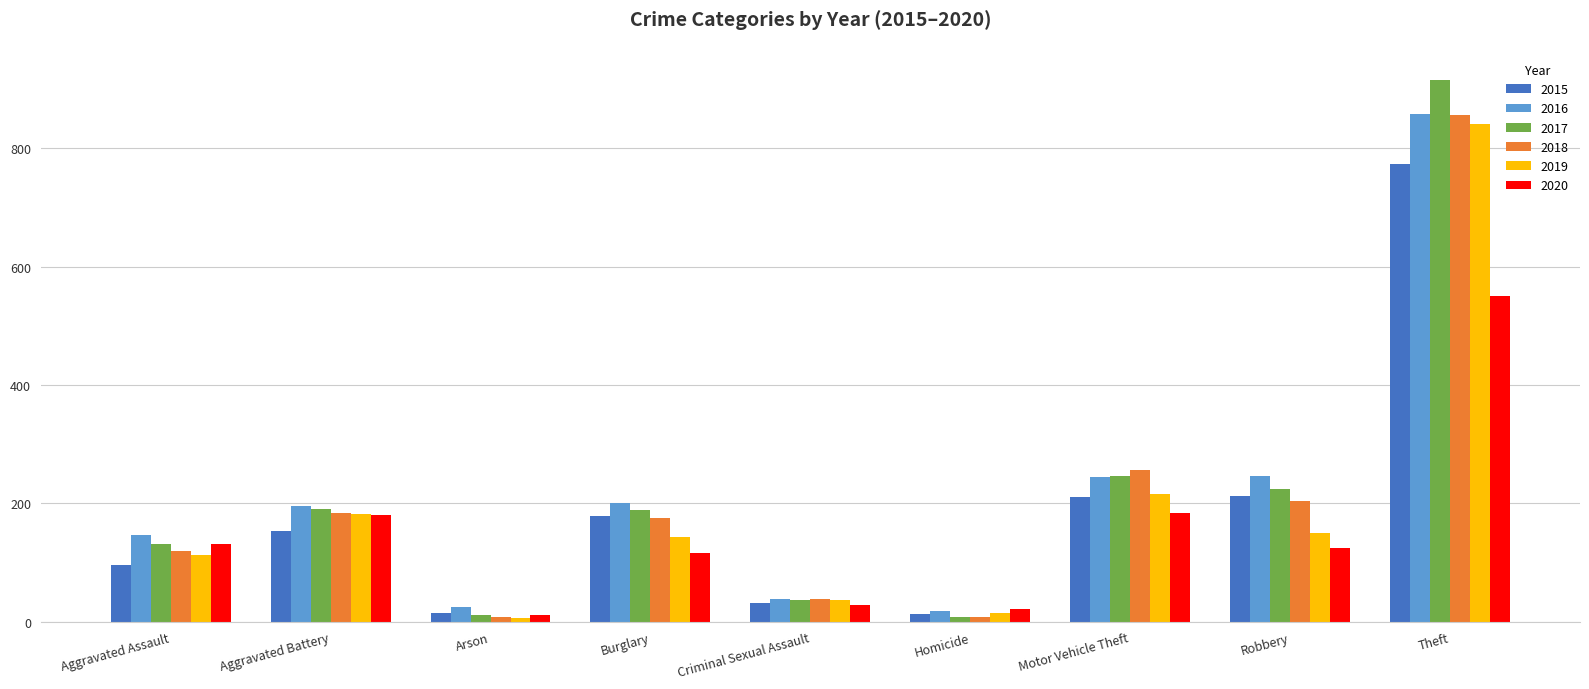

What are all the series names shown in the legend?

2015, 2016, 2017, 2018, 2019, 2020